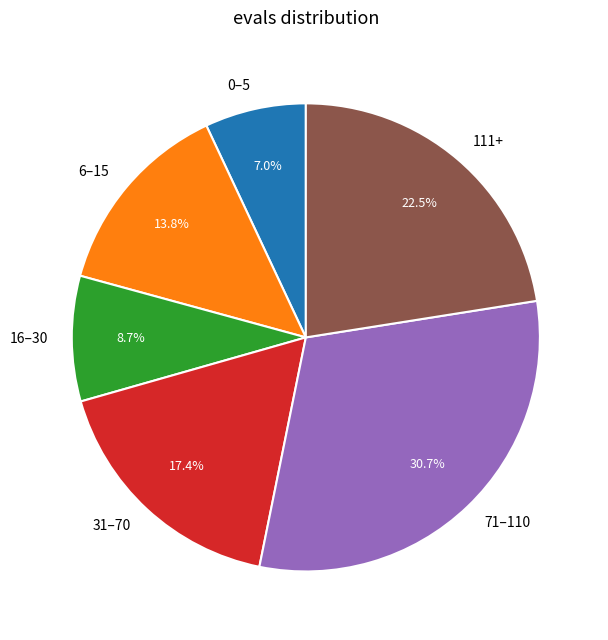

Rank the categories by value from highest to lowest.

71–110, 111+, 31–70, 6–15, 16–30, 0–5